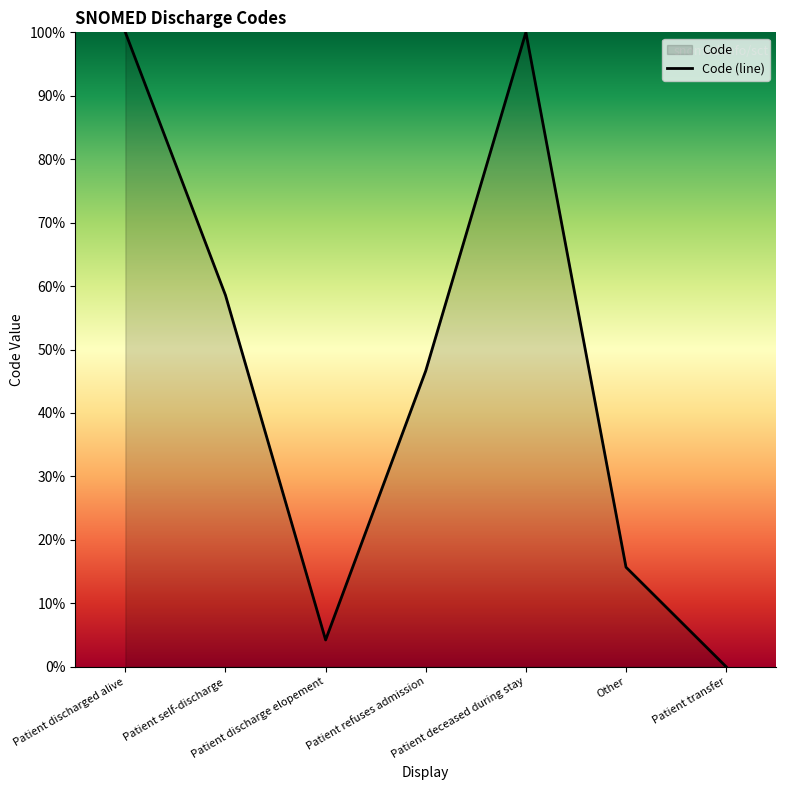

How many interior local valleys (lower than both neighbors) does the data have?

1